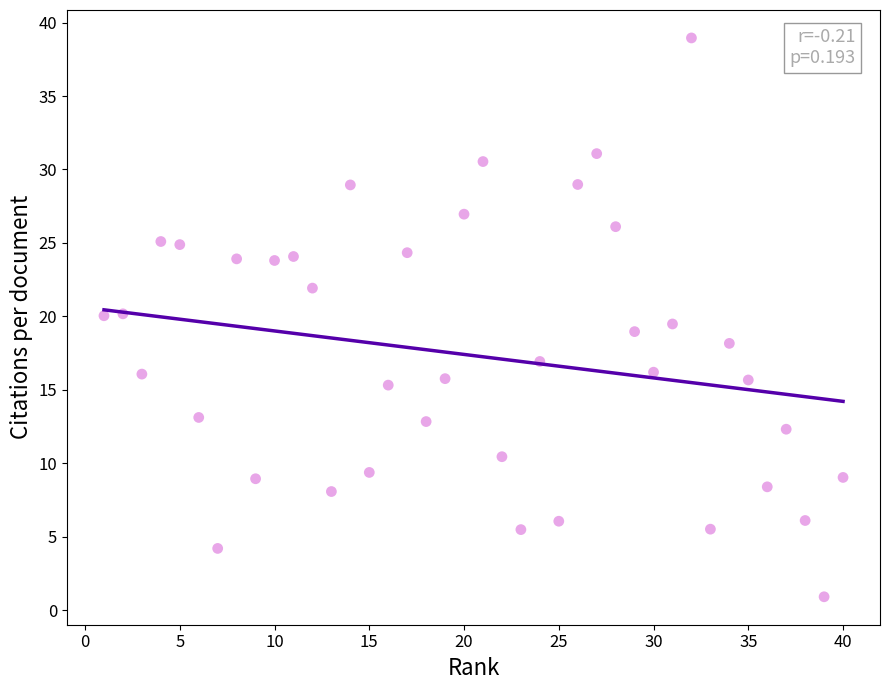

What is the range of Y values (max minus min)?

38.0